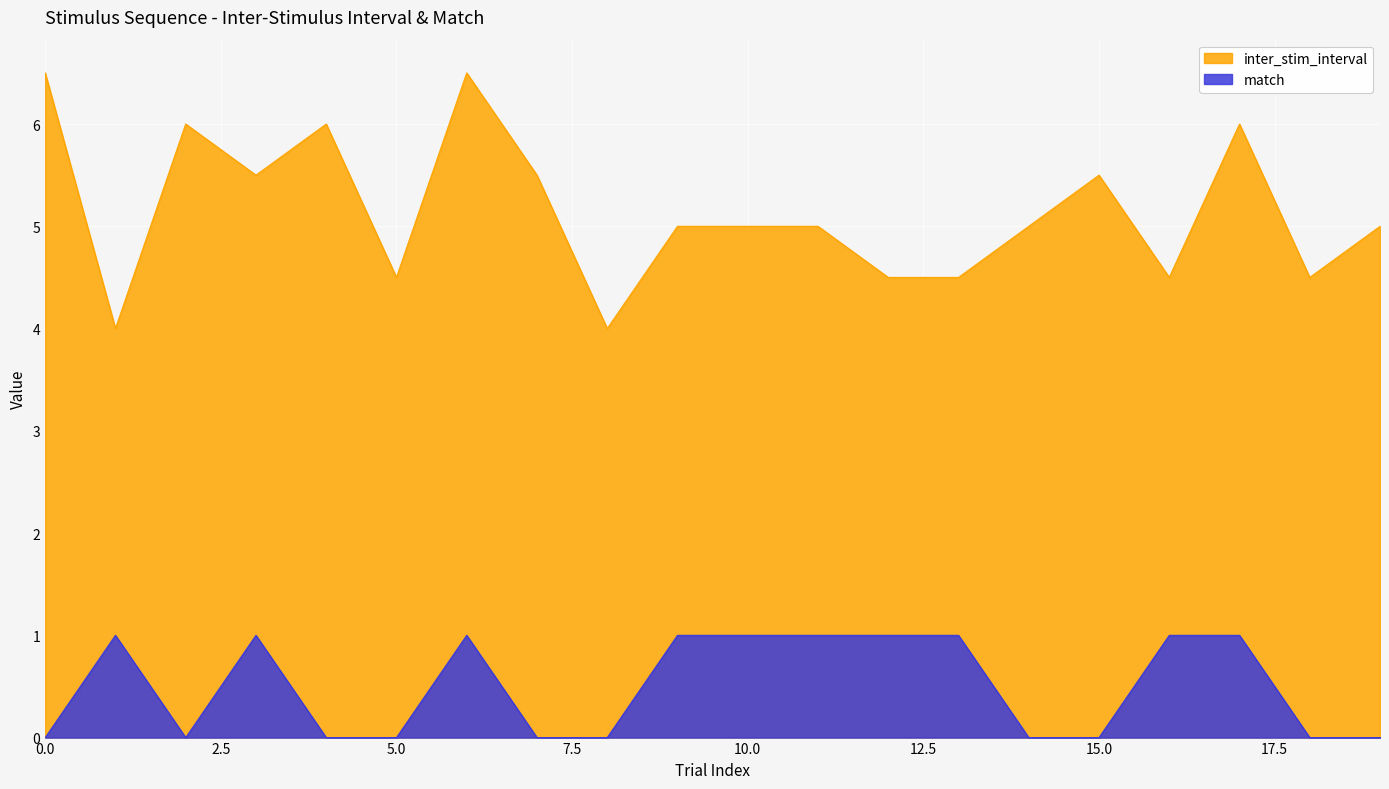

At 5.0, list the series in order from largest to smallest.

inter_stim_interval, match